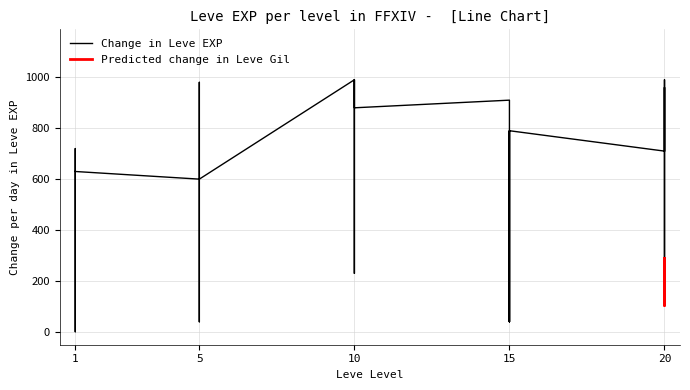

What is the value of the 15th point from the left?

990